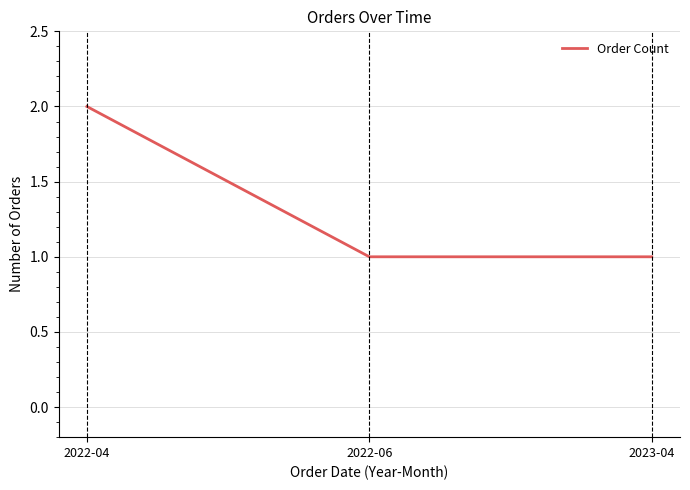

What position from the left is 2023-04?

3